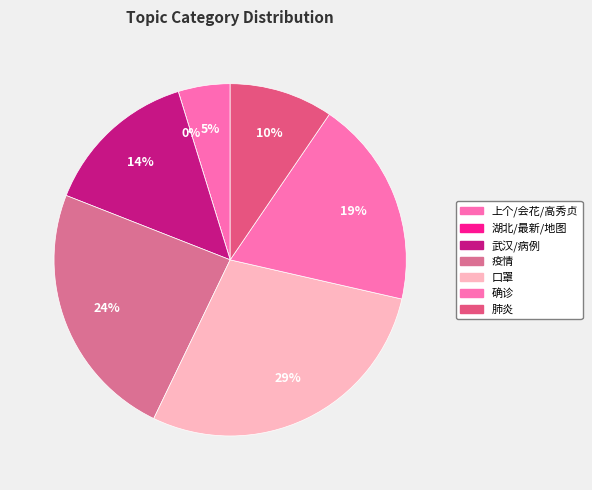

Is there a majority slice in this chart?

No